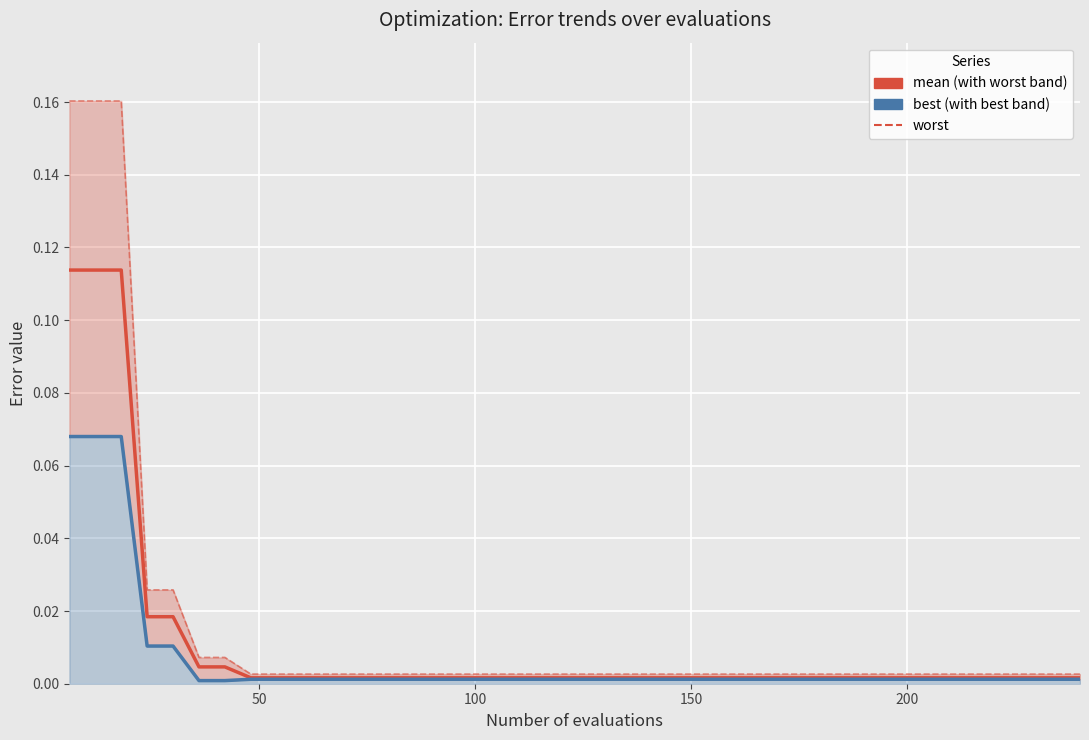

True or false: mean and worst intersect in this chart.

False